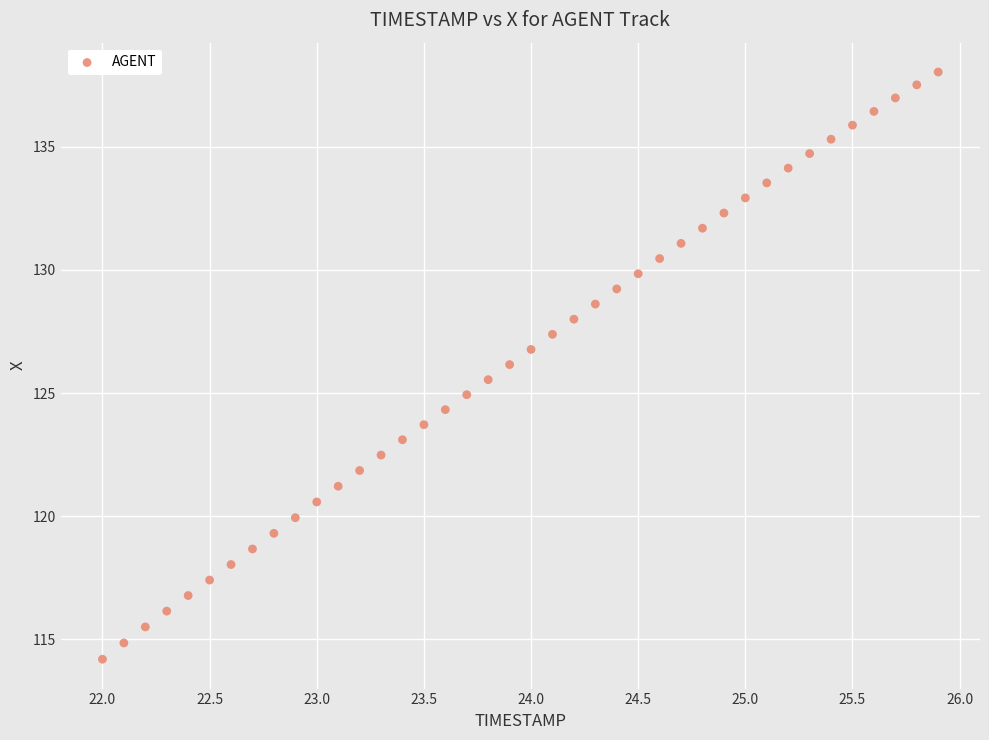

What is the range of Y values (max minus min)?

23.8